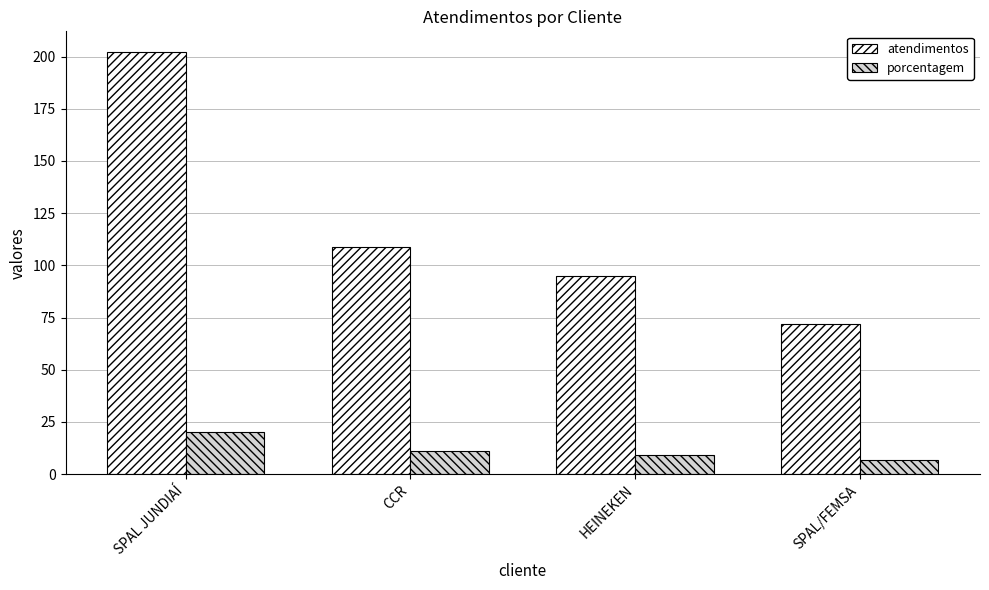

Which category has the lowest value in the atendimentos series?

SPAL/FEMSA